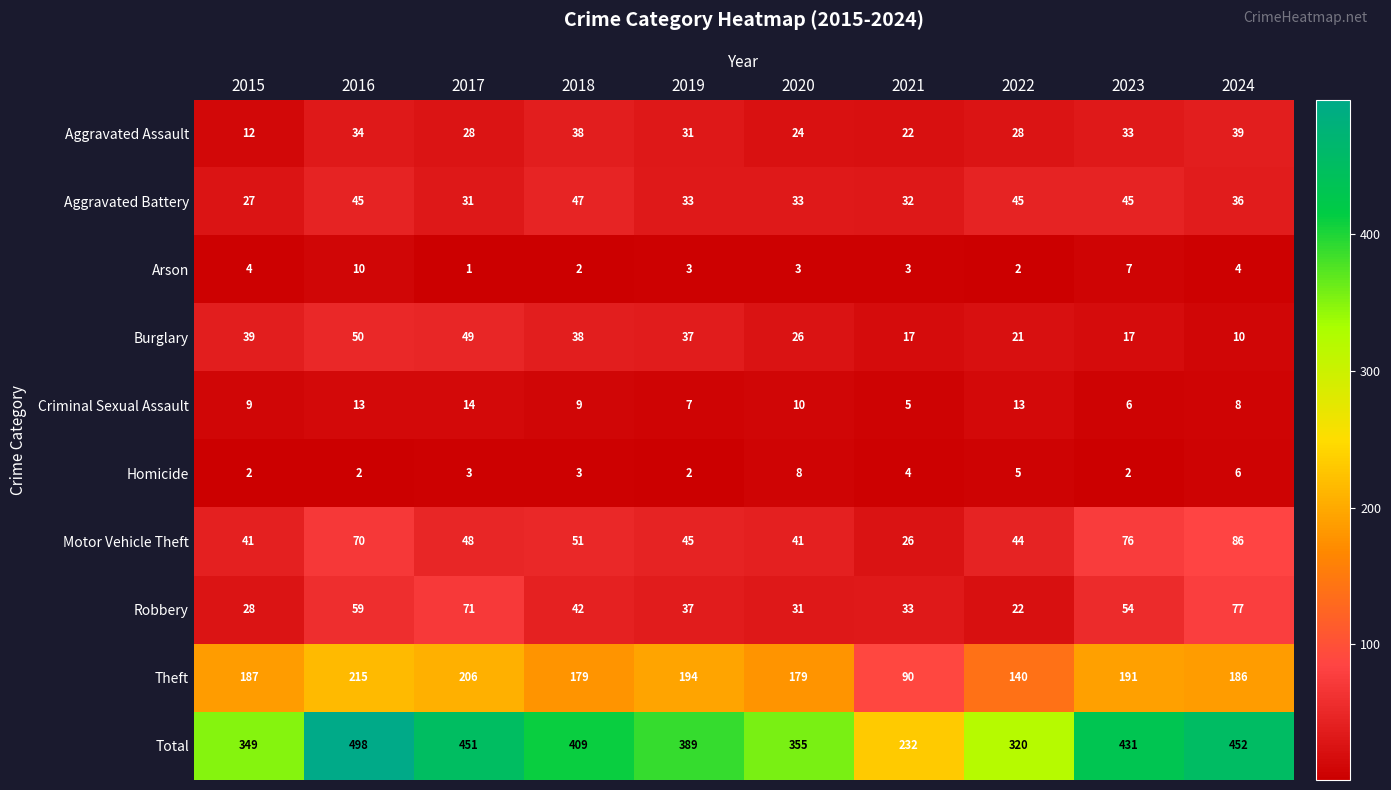

Which label corresponds to the smallest value in the chart?

2017